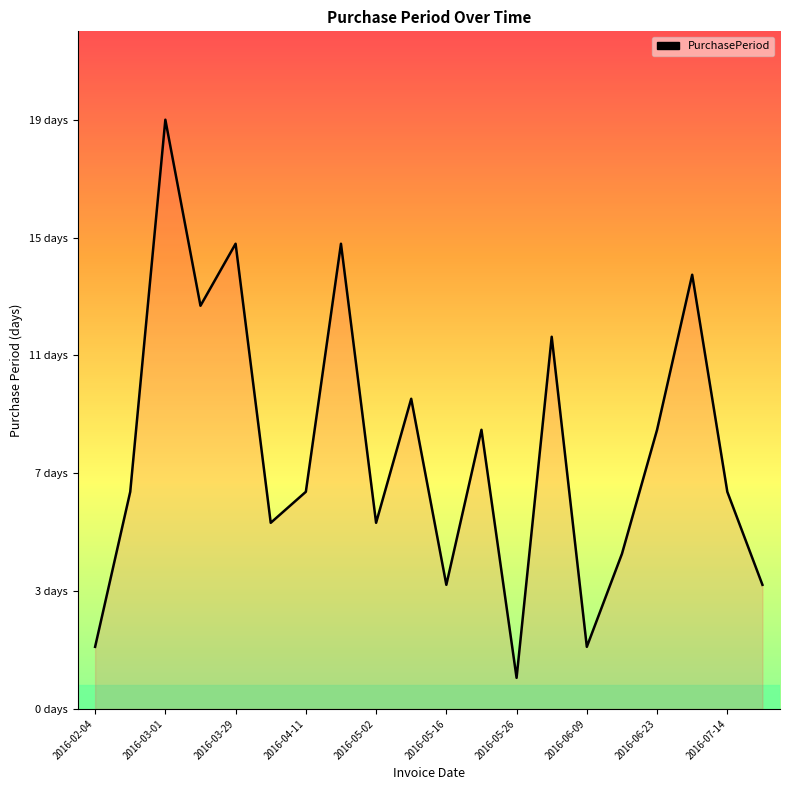

Does the chart display data point markers on the line(s)?

No